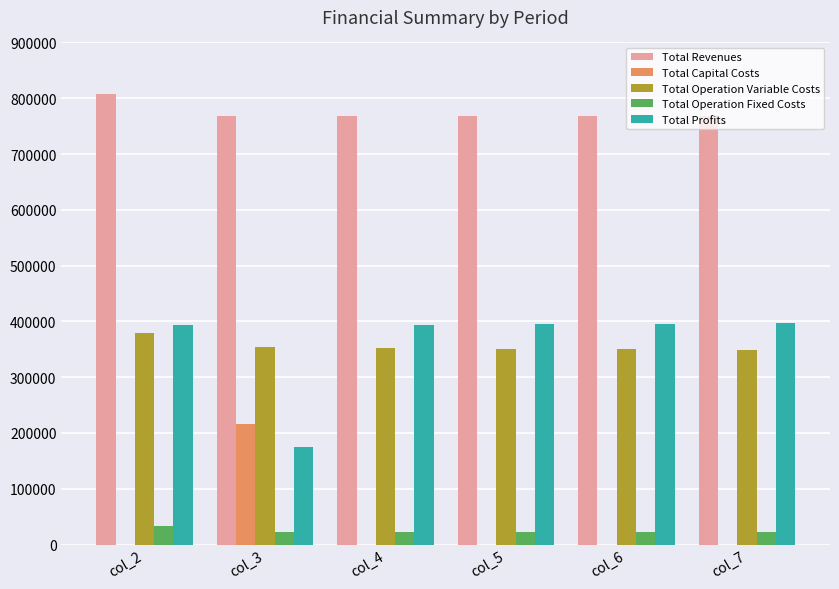

What are all the series names shown in the legend?

Total Revenues, Total Capital Costs, Total Operation Variable Costs, Total Operation Fixed Costs, Total Profits